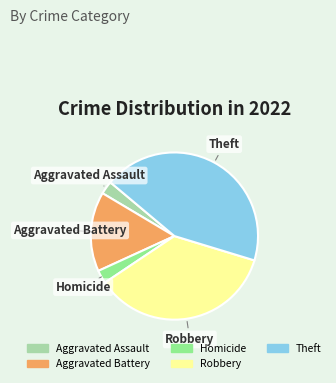

Is there a majority slice in this chart?

No